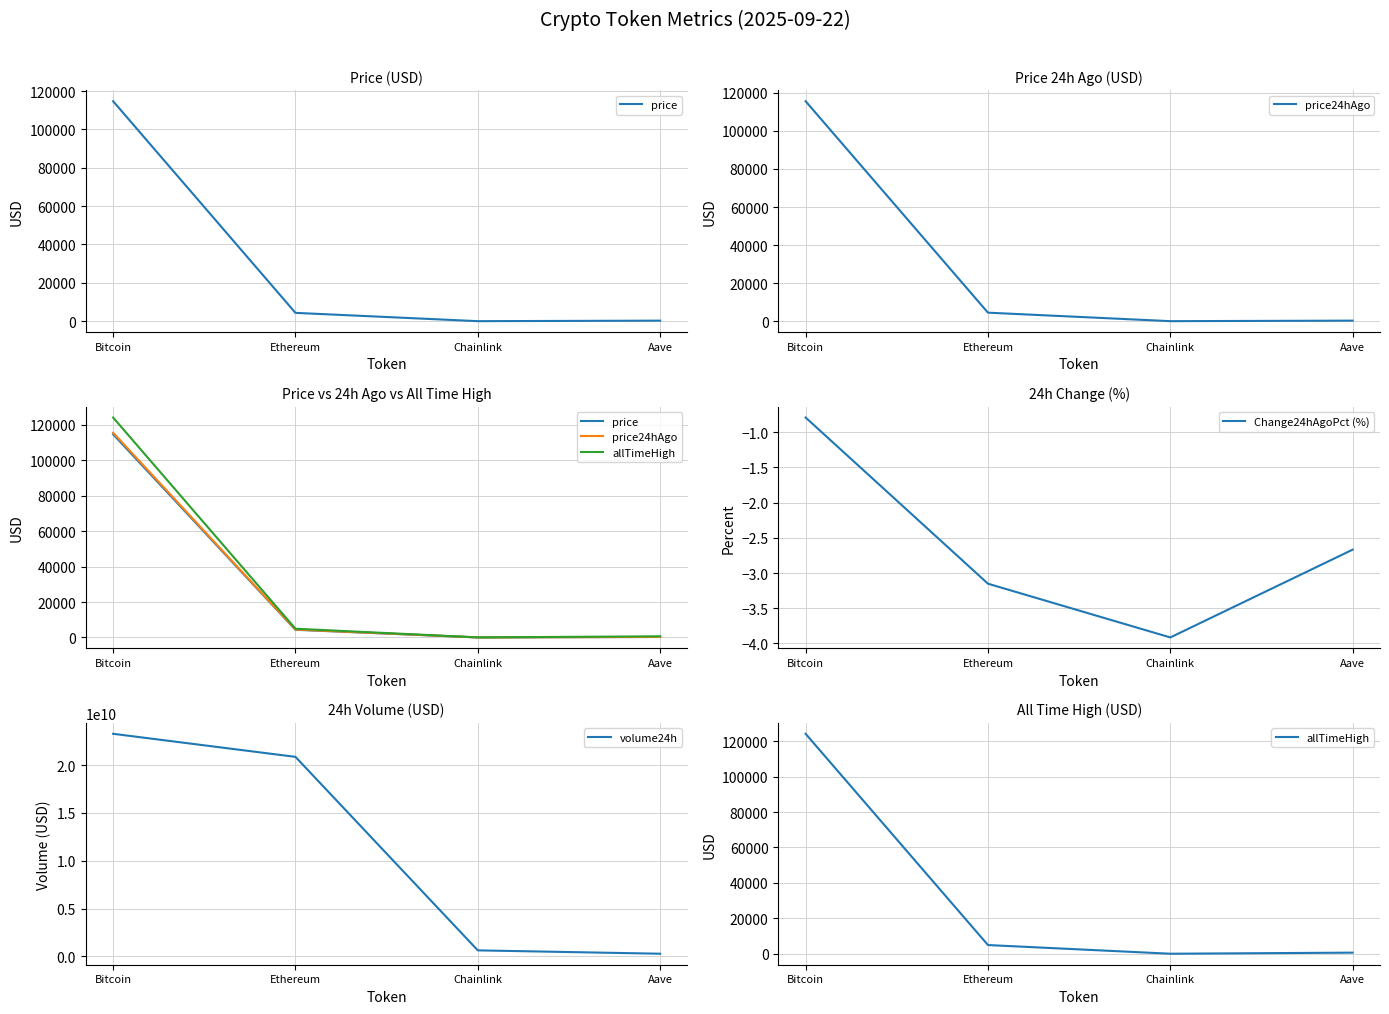

What is the difference between the highest and lowest values at Chainlink?

622651104.9